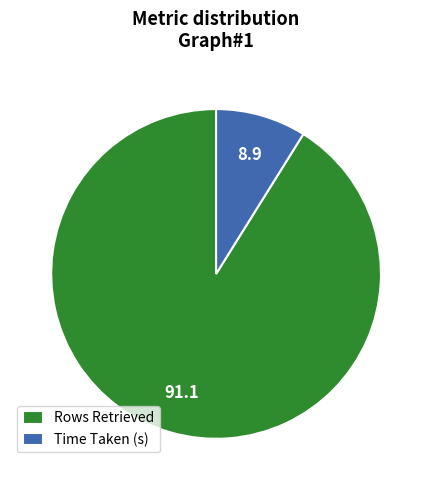

Does any single category account for the majority?

Yes